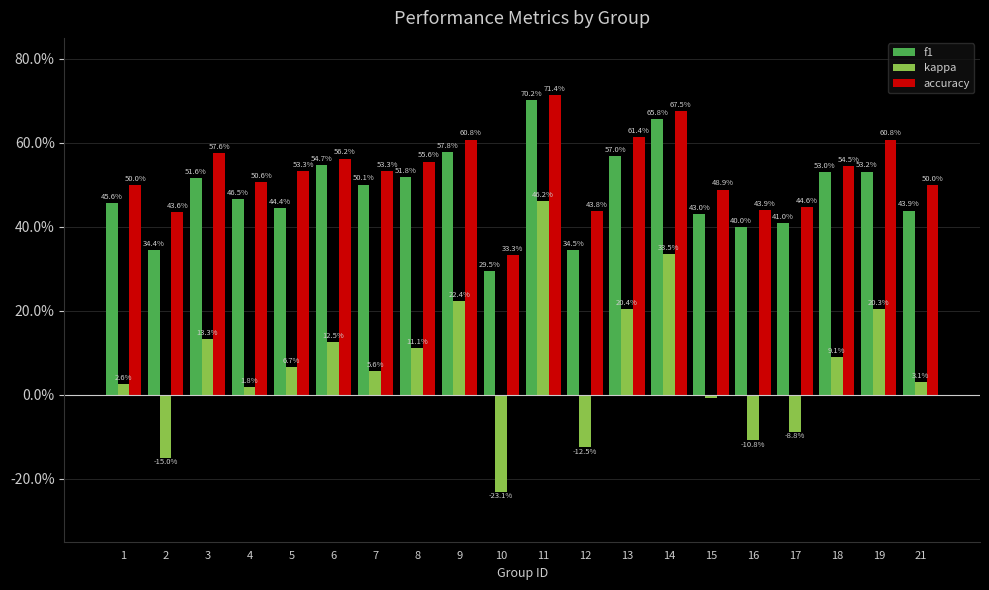

Which series has the largest range (max minus min)?

kappa